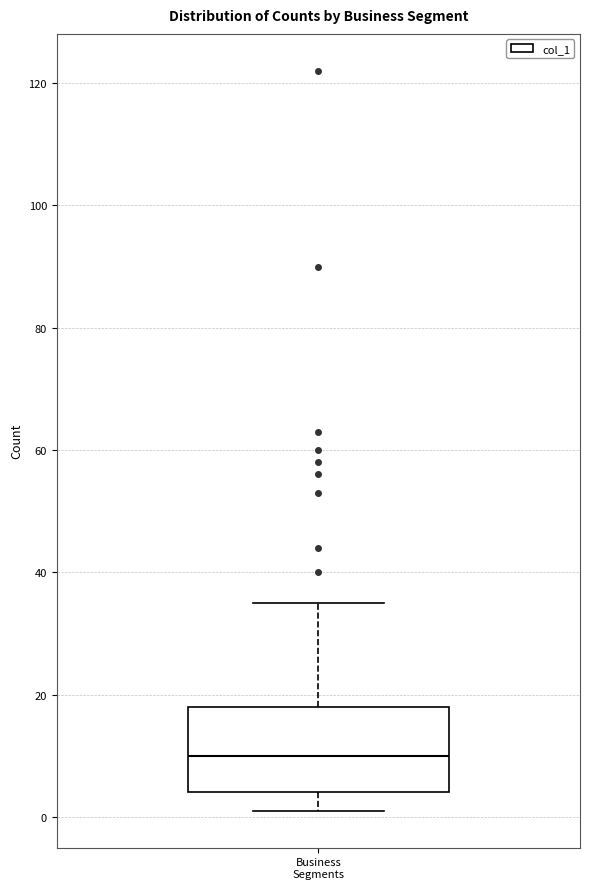

Where is the lower edge of the box for Business Segments on the y-axis? The values are not printed on the chart, so give them approximately, as read against the axis.

4